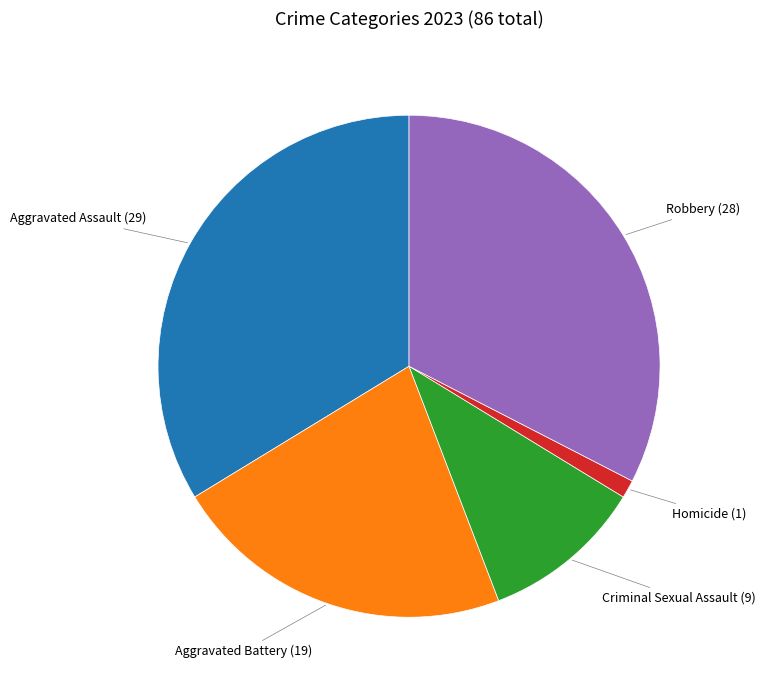

Does any single category account for the majority?

No